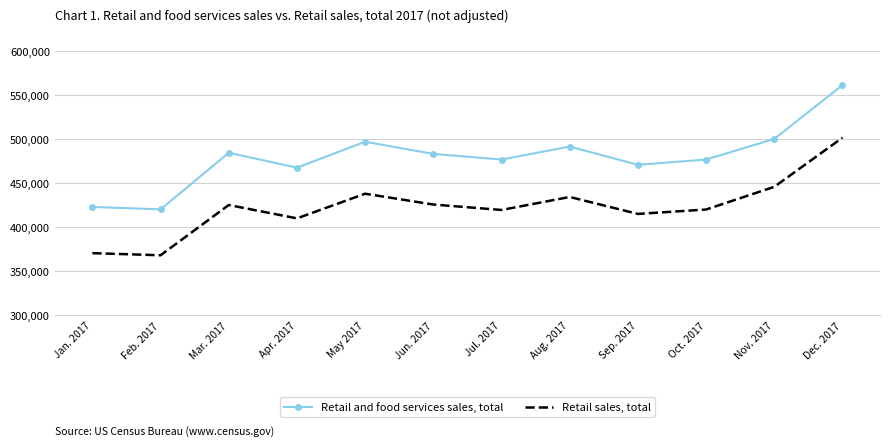

List the series in order of their peak value, highest first.

Retail and food services sales, total, Retail sales, total